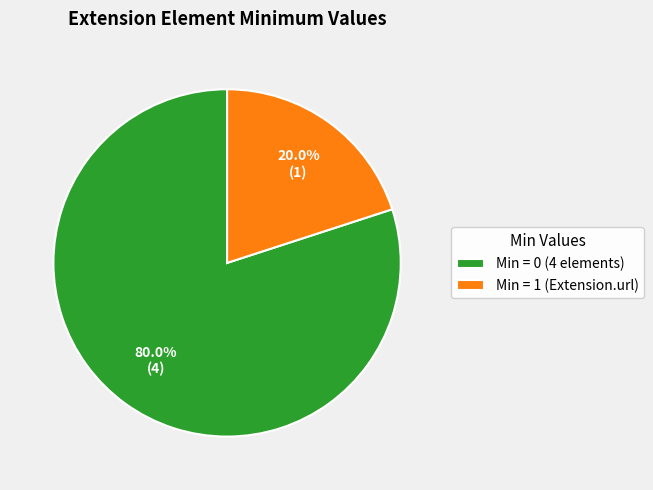

What is the ratio of the value at Min = 0 (4 elements) to the value at Min = 1 (Extension.url)?

4.0